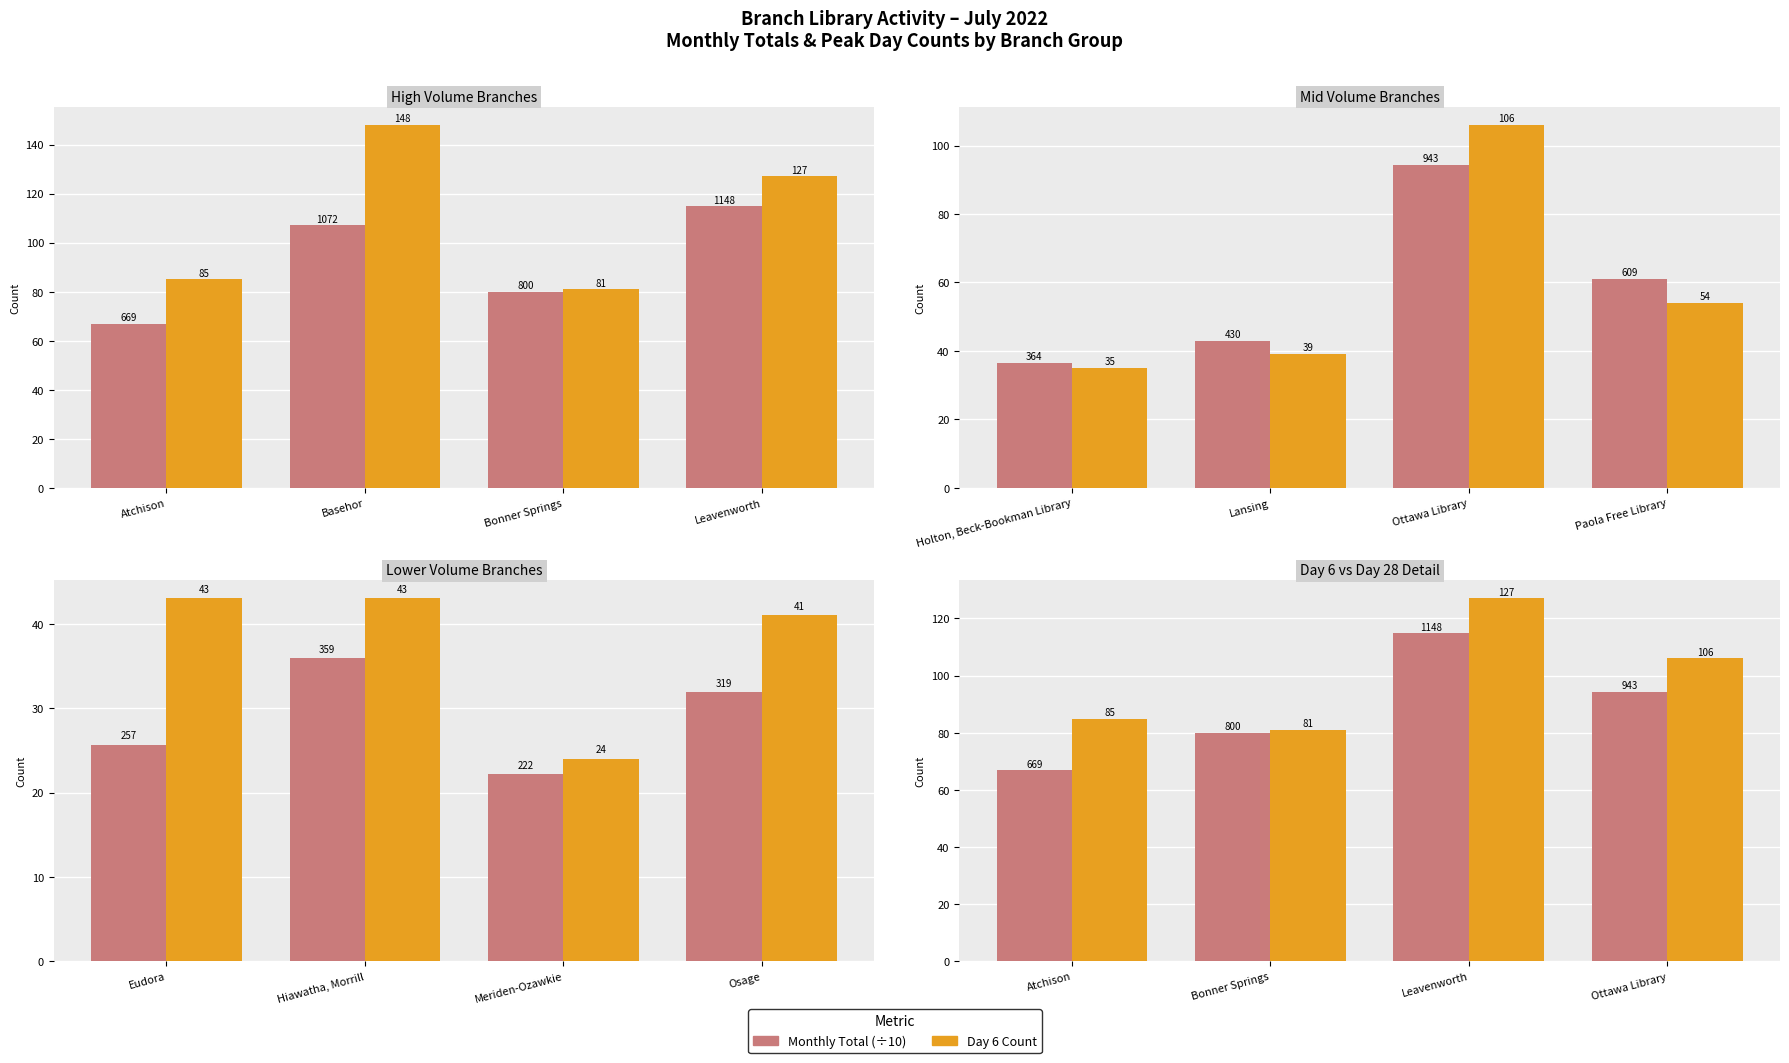

What is the difference between the highest and lowest values at Atchison?

18.1